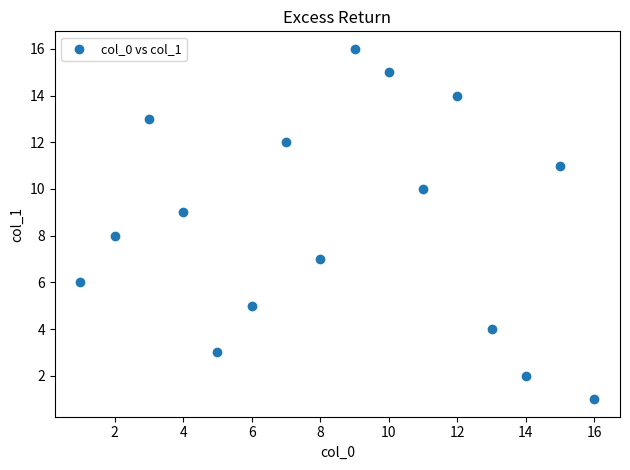

What is the range of Y values (max minus min)?

15